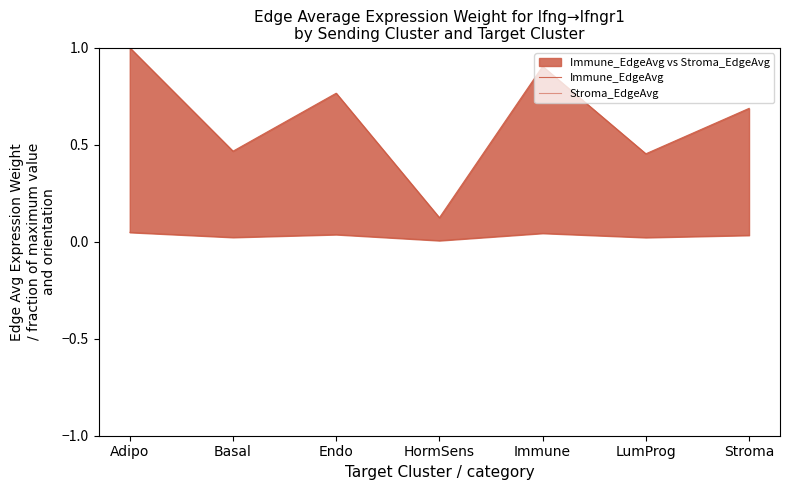

What is the greatest value displayed?

1.0